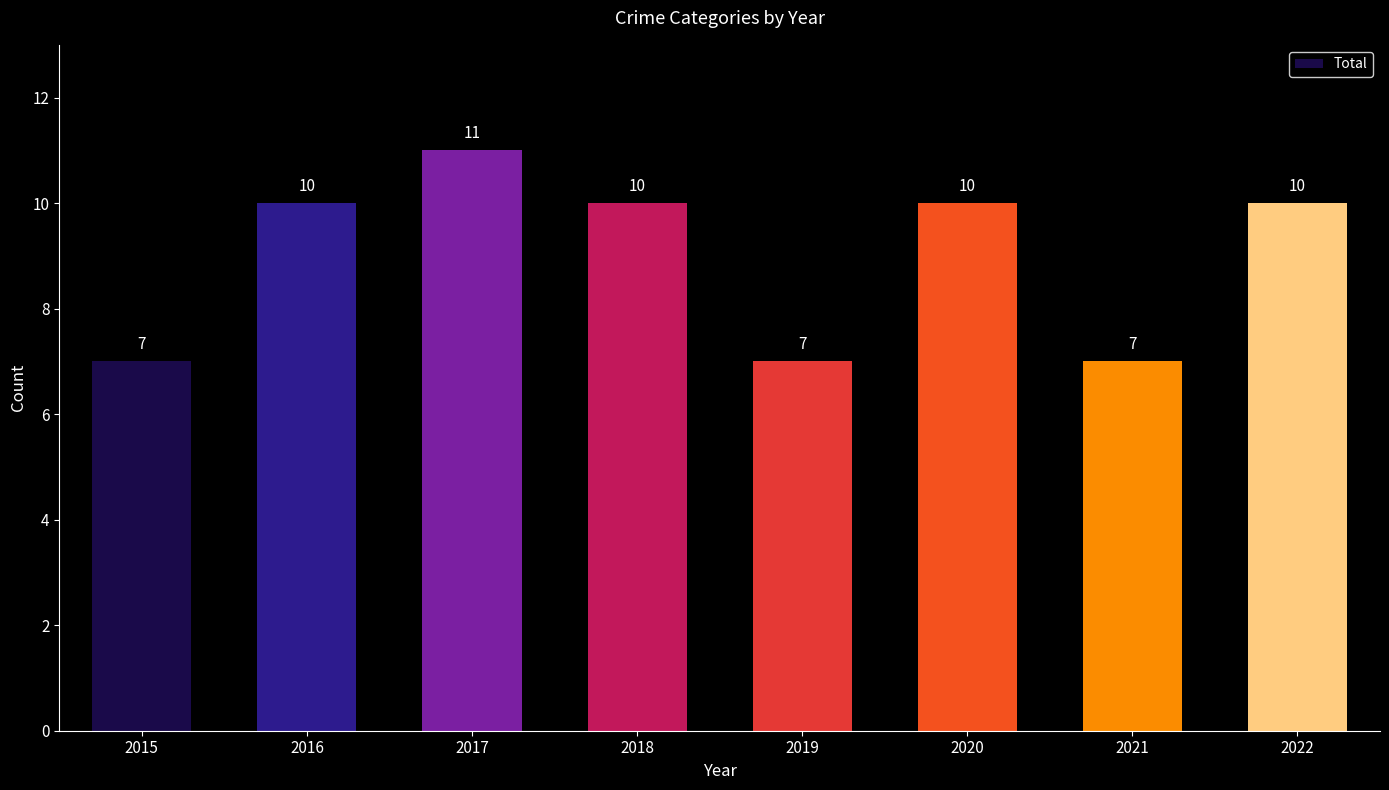

Reading left to right, what are all the values shown in this chart?

7	10	11	10	7	10	7	10